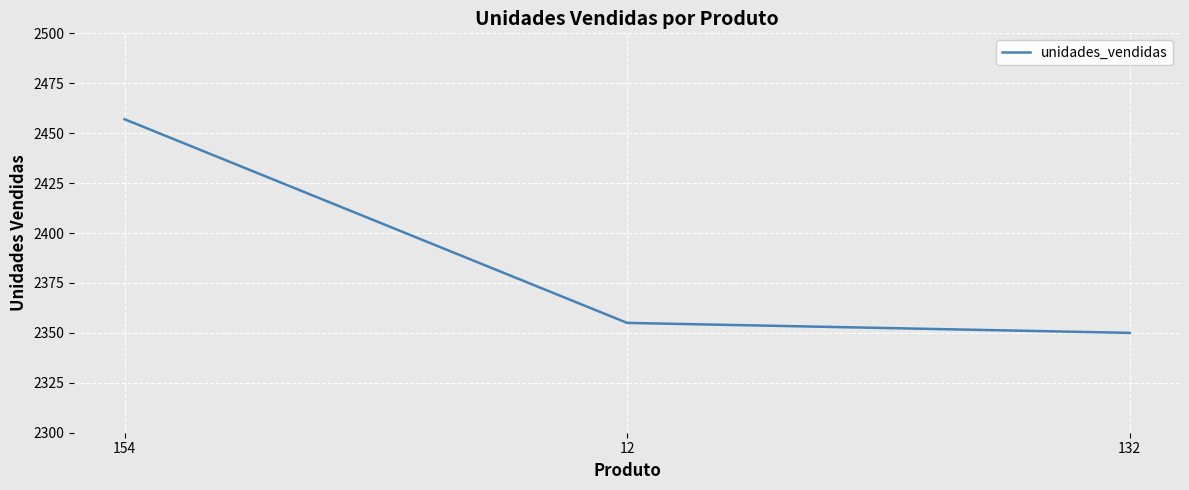

Between 12 and 132, which is larger?

12